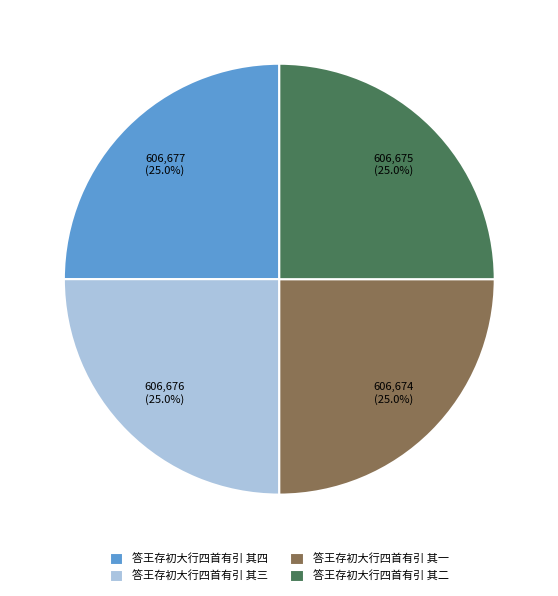

Count the number of slices in the pie.

4